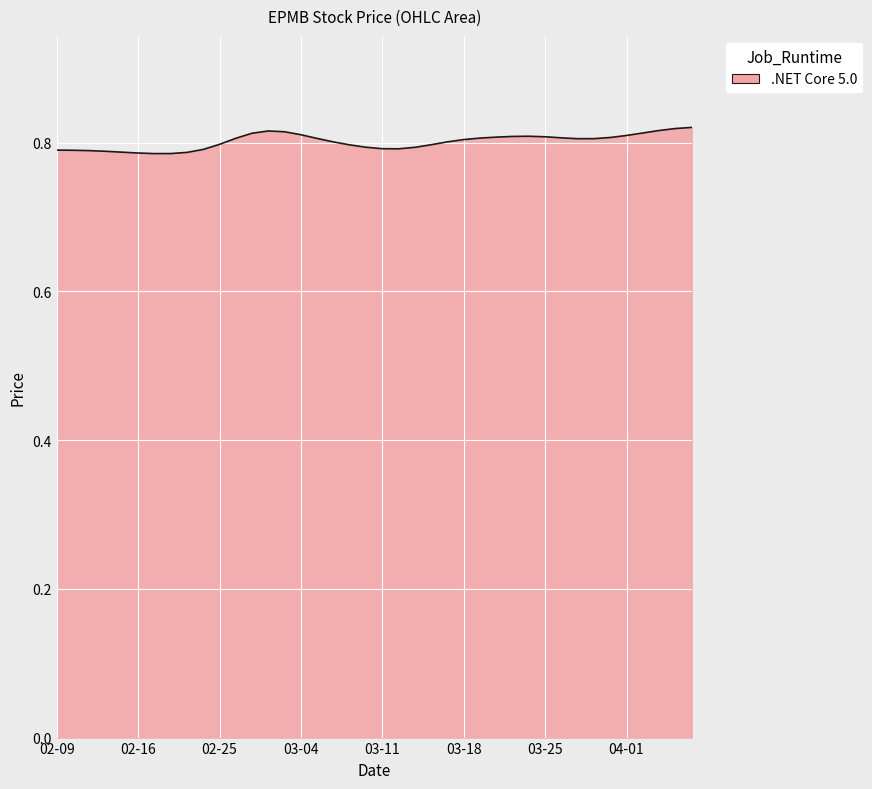

Does the chart have visible grid lines?

Yes